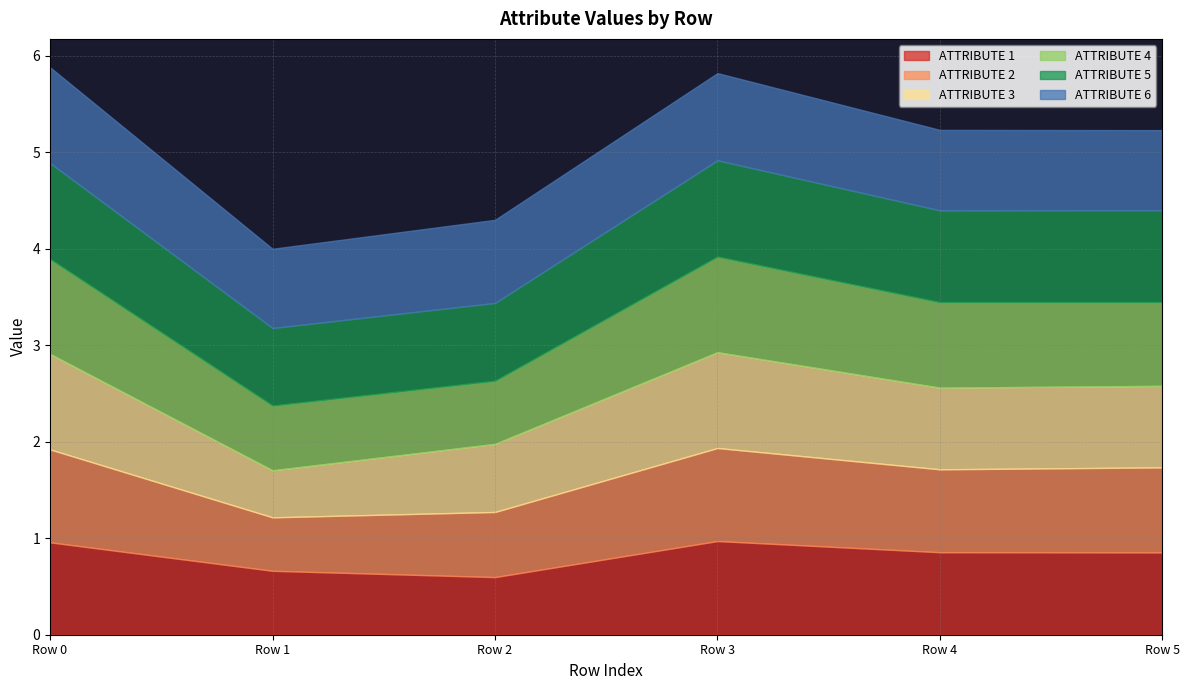

Which series ends up on top after the final intersection of ATTRIBUTE 1 and ATTRIBUTE 6?

ATTRIBUTE 1